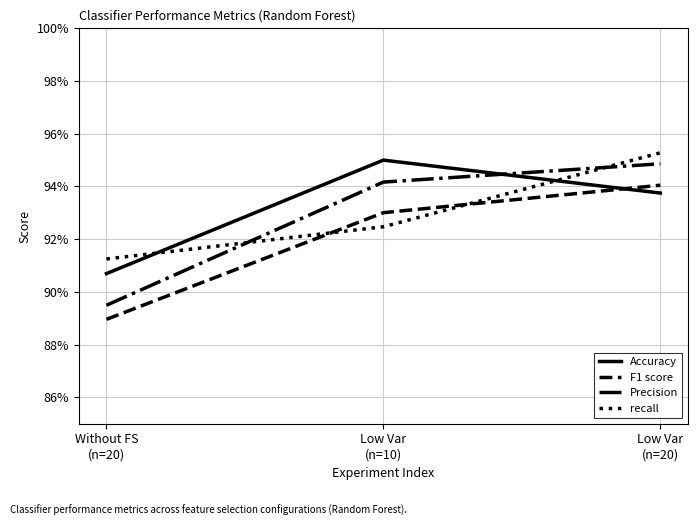

Where is Accuracy nearest to the value 0?

Without FS
(n=20)